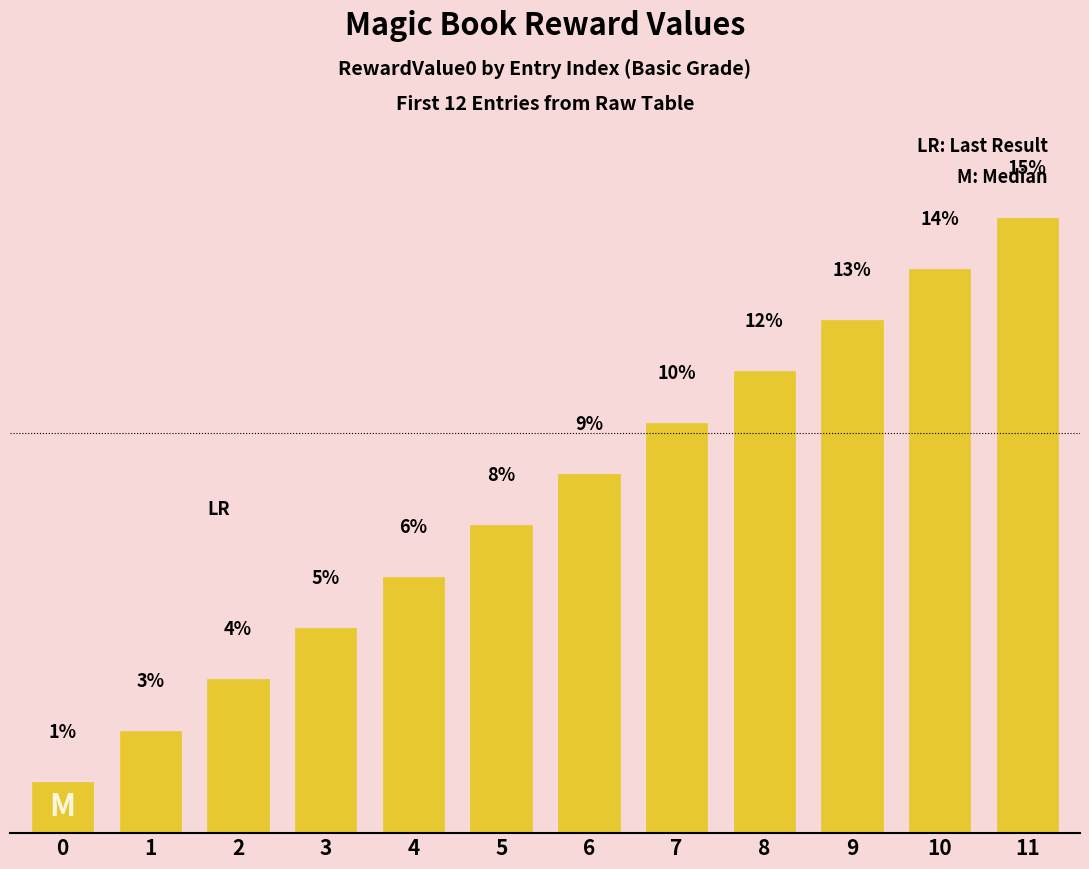

Where is the data nearest to the value 650000?

5